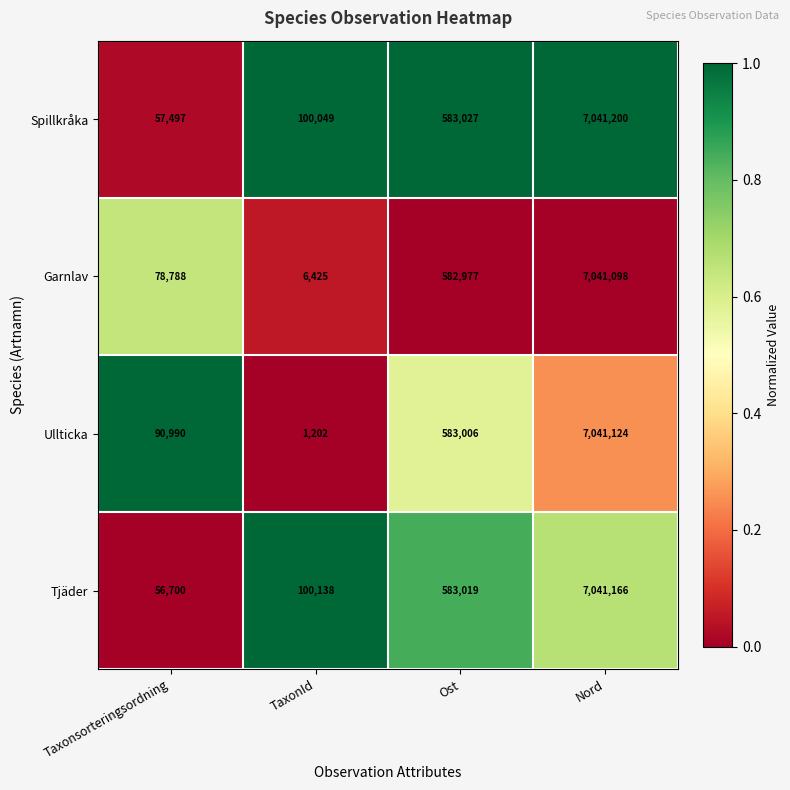

How many series are shown in this chart?

4